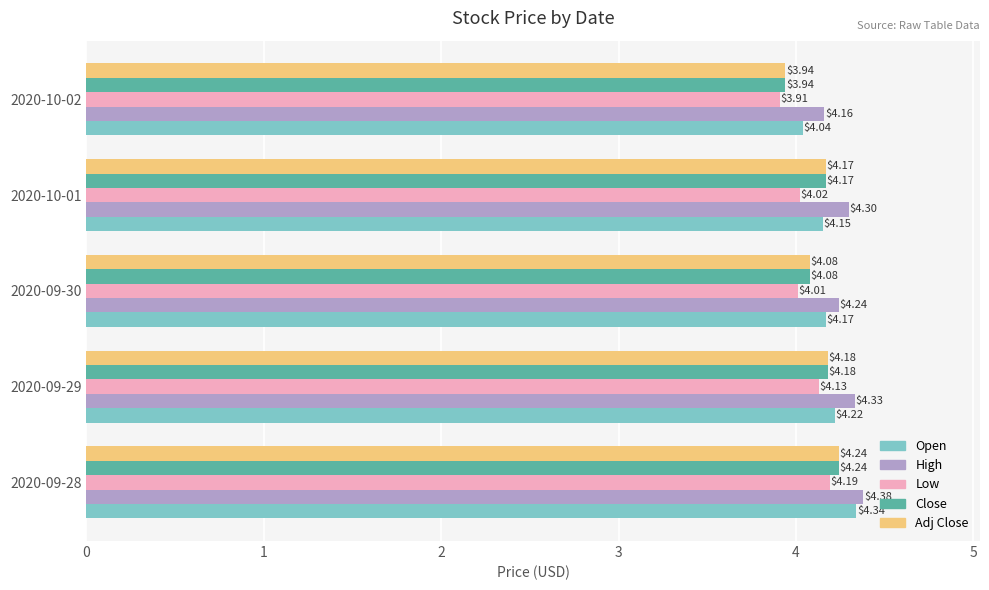

Rank the categories by High value from lowest to highest.

2020-10-02, 2020-09-30, 2020-10-01, 2020-09-29, 2020-09-28